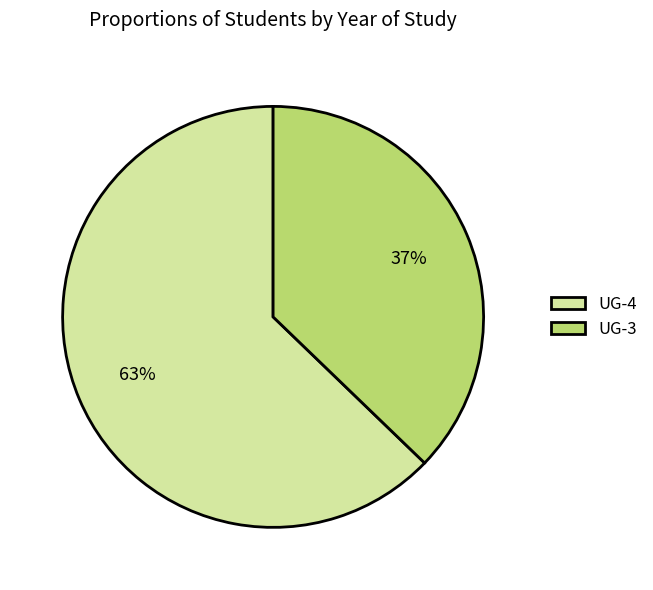

To the nearest percent, what is the average slice percentage?

50%